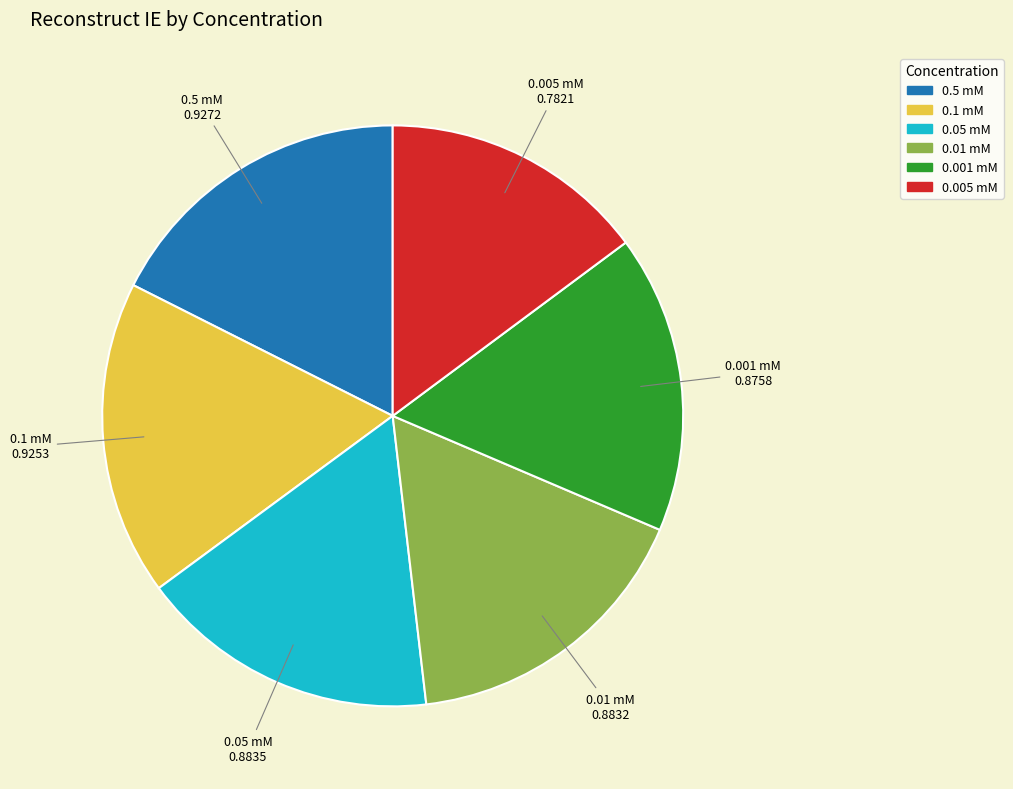

Is there any slice that represents more than half of the pie?

No